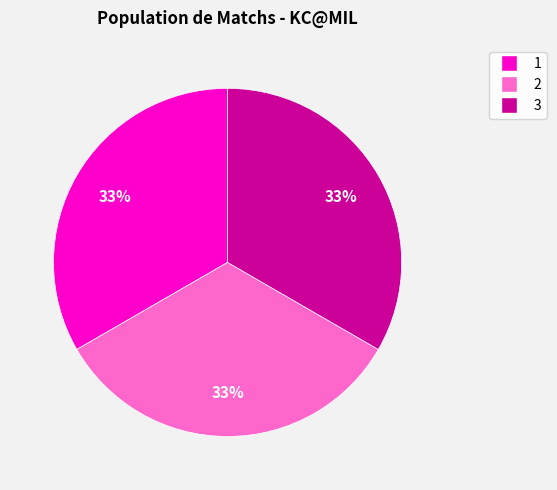

To the nearest percent, what portion does 2 represent?

33%